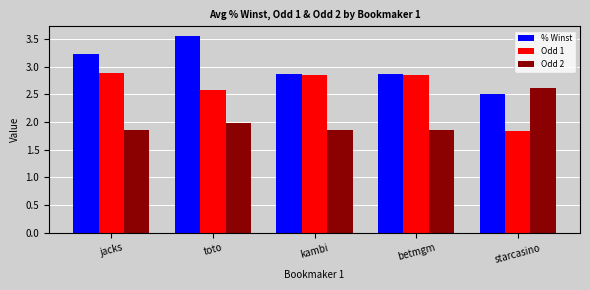

How many distinct data groups are displayed?

3